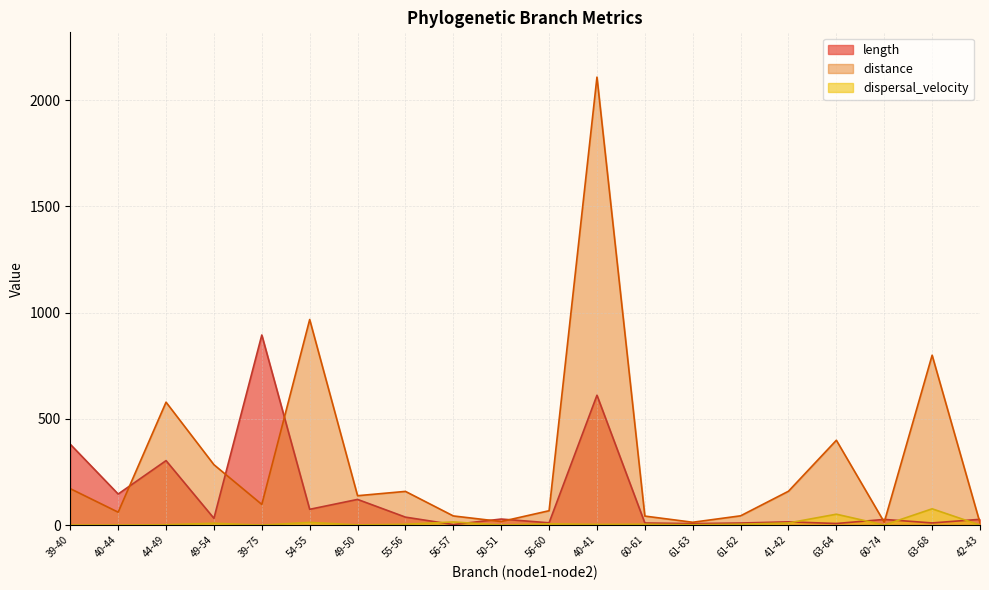

Which series has the largest total across all categories?

distance